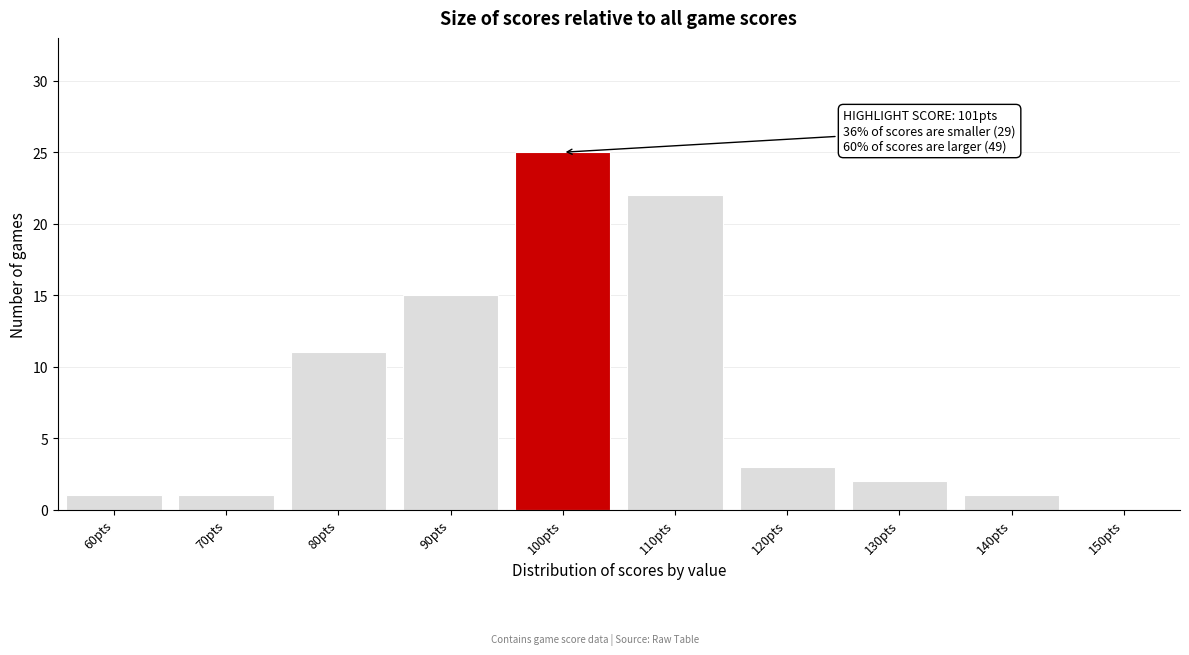

Reading left to right, list all the values displayed in this chart.

60pts=1	70pts=1	80pts=11	90pts=15	100pts=25	110pts=22	120pts=3	130pts=2	140pts=1	150pts=0